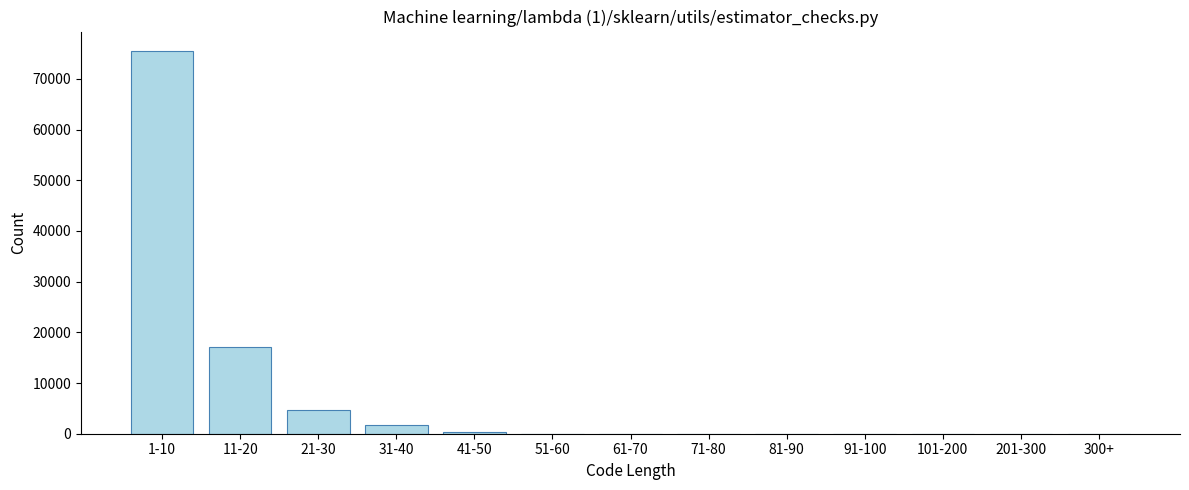

Which has a higher value, 31-40 or 71-80?

31-40